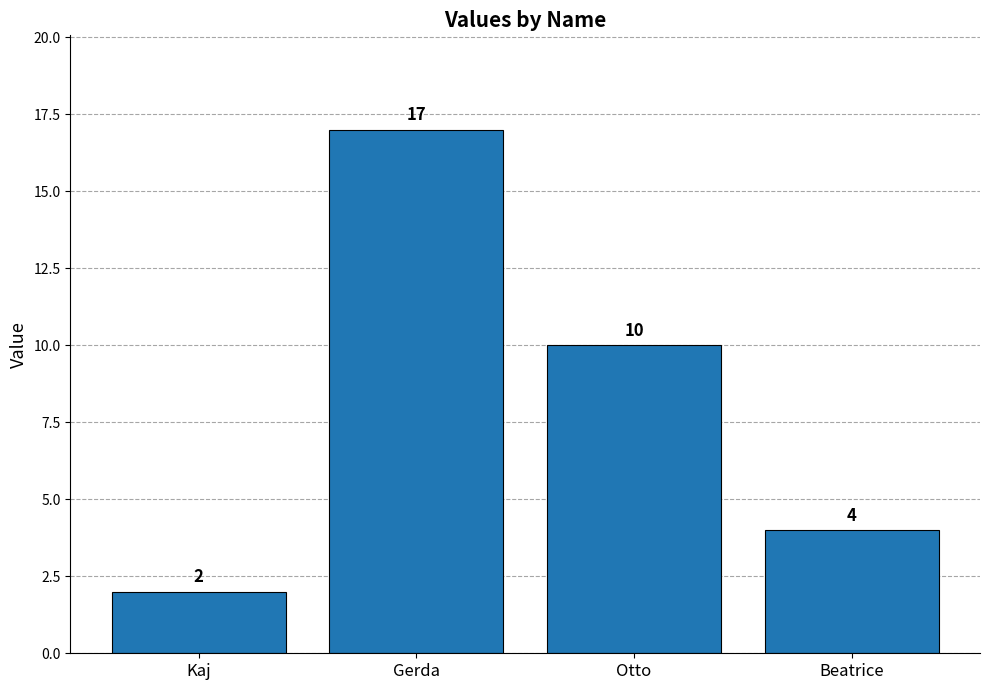

The value at Otto is 3. True or false?

False